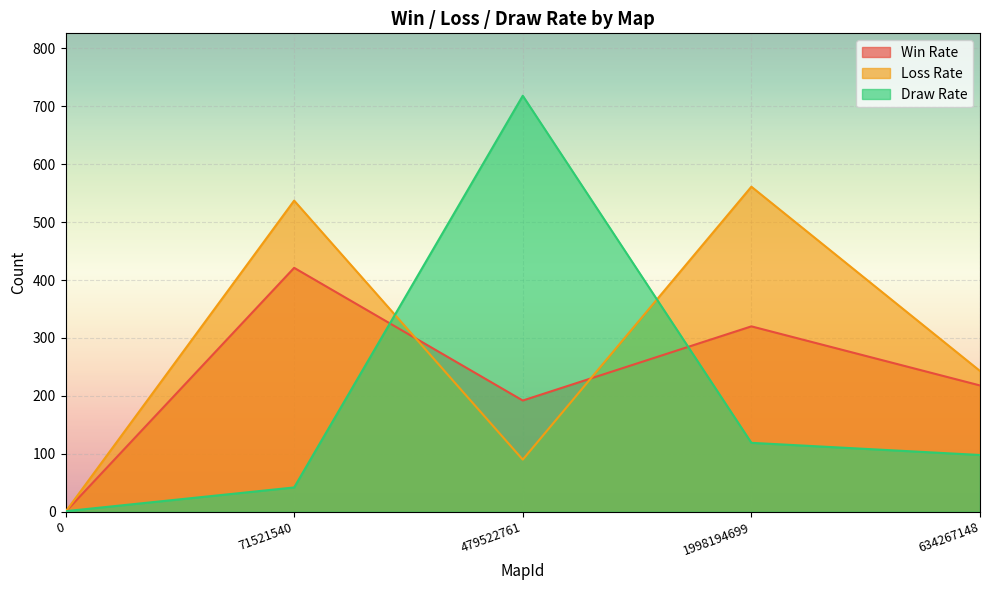

Is the value of Win Rate at 1998194699 greater than the value of Draw Rate at 634267148?

Yes